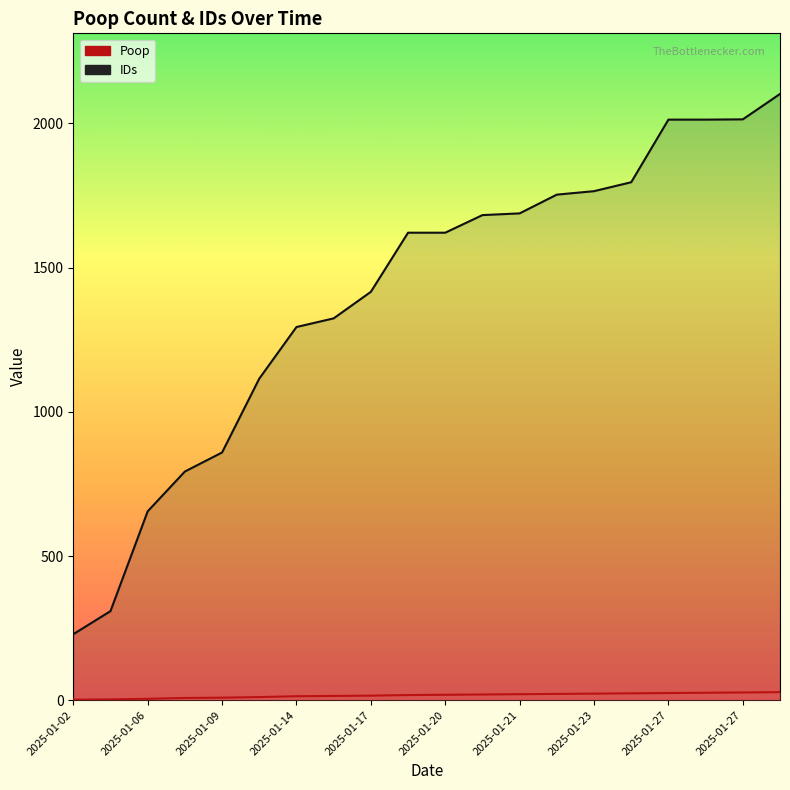

Reading left to right, transcribe all the data shown in this chart.

Poop: 2	3	5	8	9	11	14	15	16	18	19	20	21	22	23	24	25	26	27	28
IDs: 229	309	655	793	859	1115	1294	1324	1416	1621	1621	1682	1688	1753	1765	1796	2013	2013	2014	2102